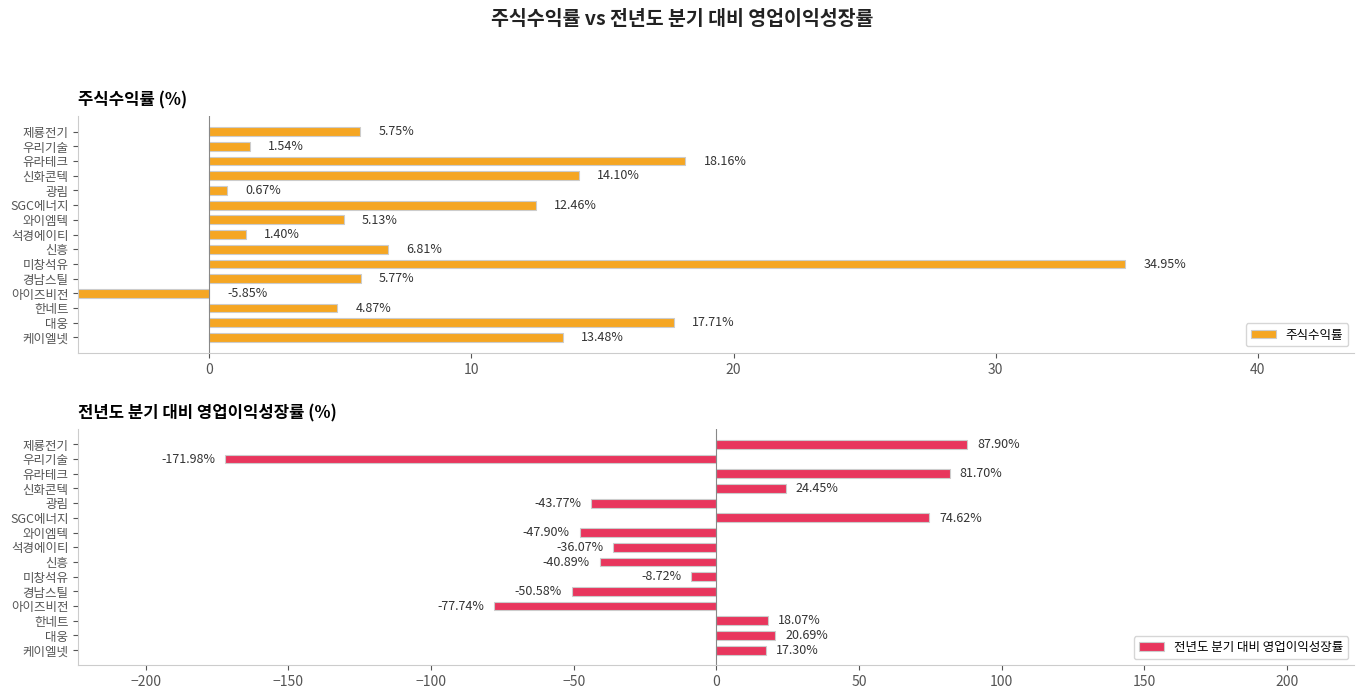

List the series in order of their overall mean, highest first.

주식수익률, 전년도 분기 대비 영업이익성장률